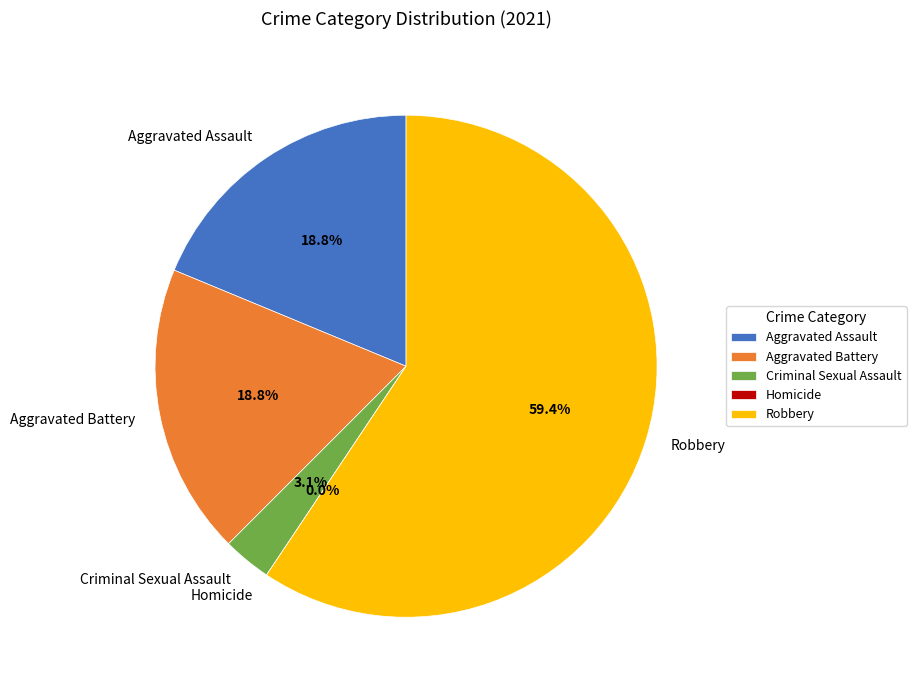

How many segments does this pie chart have?

5